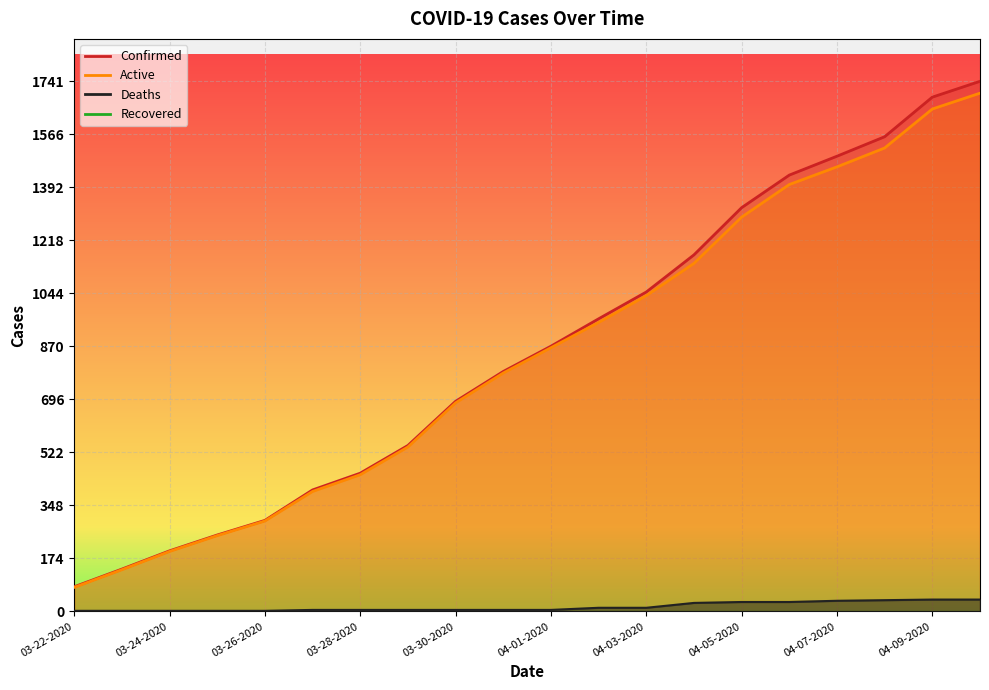

What is the sum of all Deaths values?

304